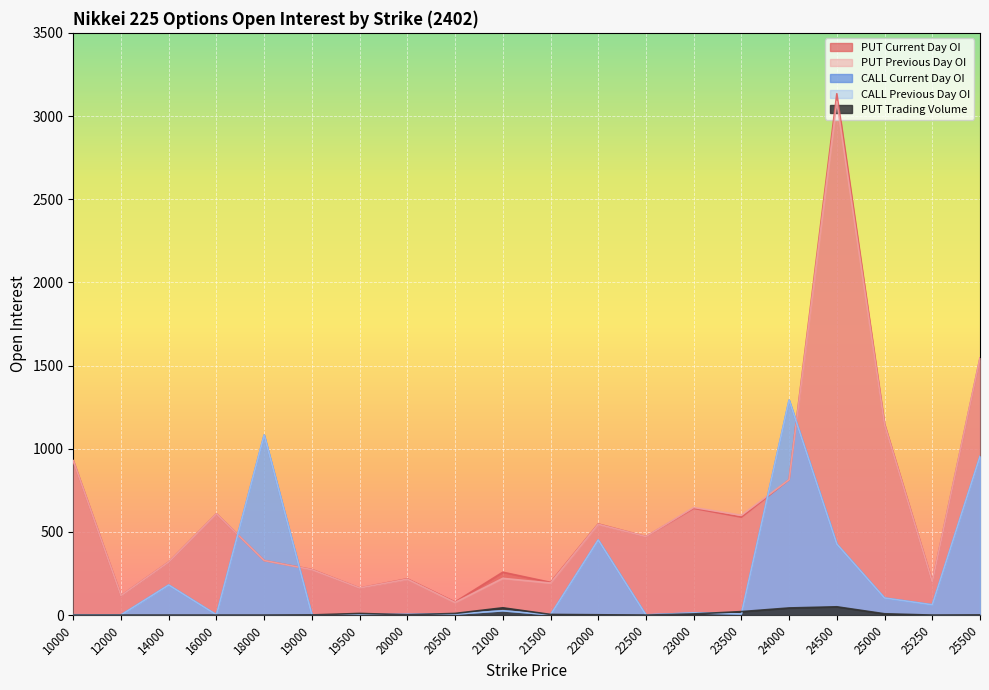

Between 14000 and 12000, which is larger?

14000